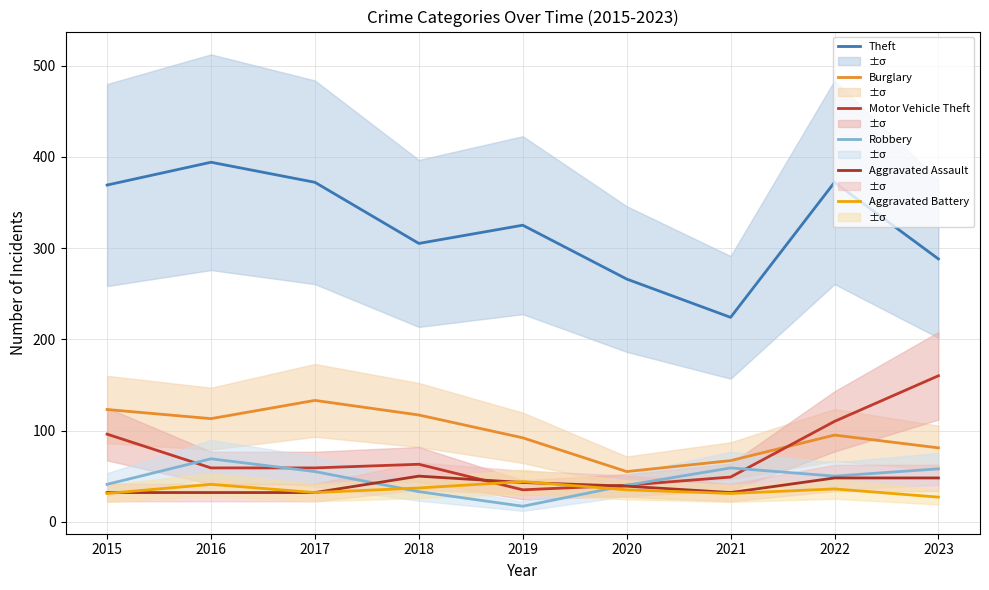

How many interior local peaks does the Theft series have?

3